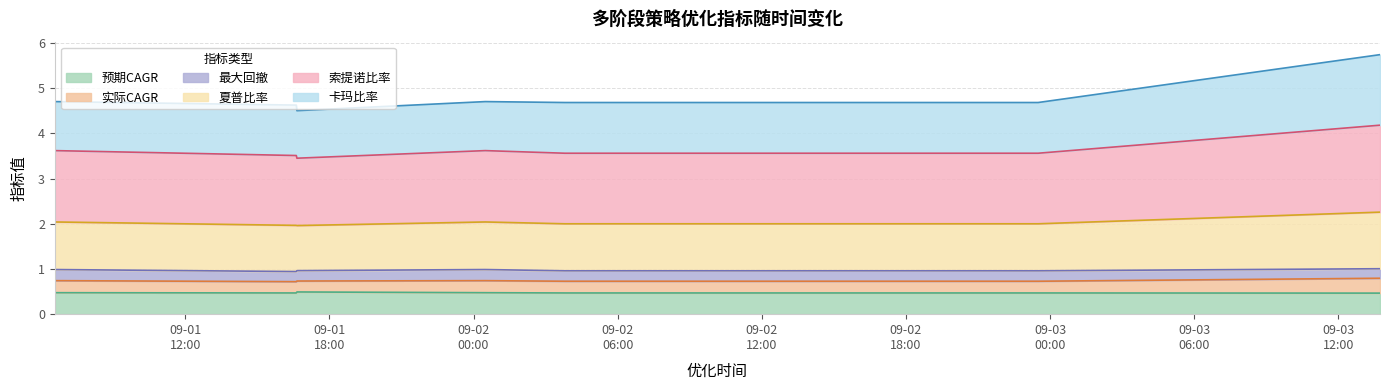

What is the difference between the second highest and second lowest values in the 索提诺比率 series?

0.1